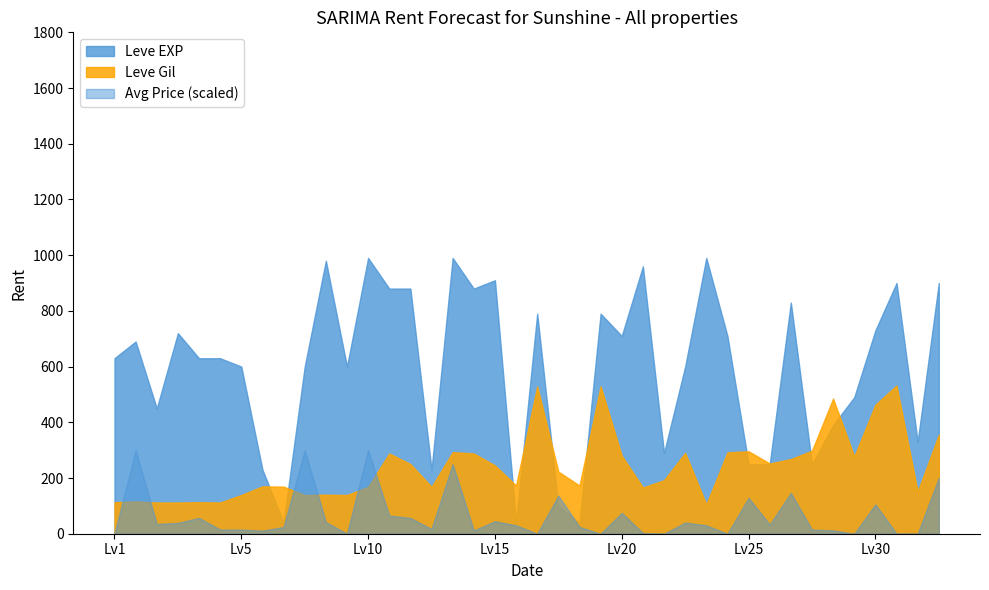

Where is Leve Gil nearest to the value 318?

25